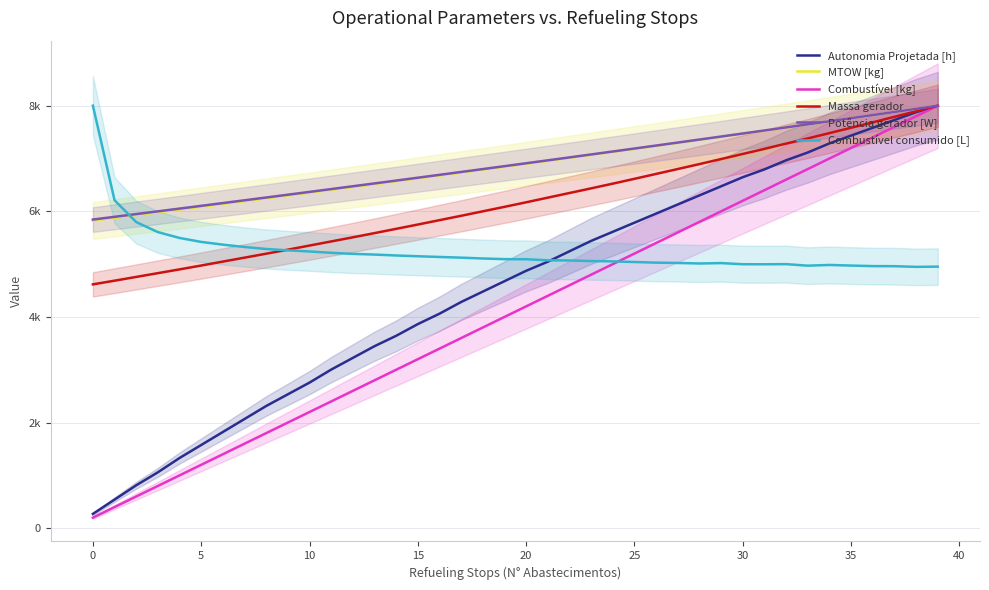

What is the label of the 29th point from the right?

11